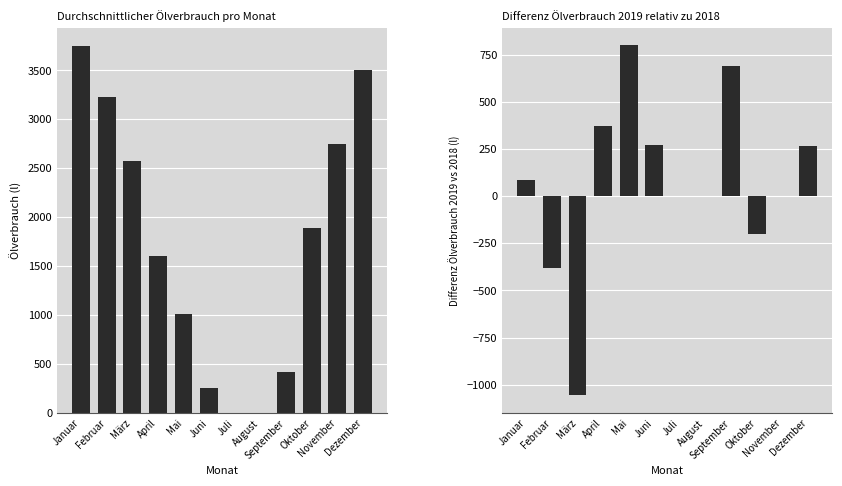

True or false: 2019 vs 2018 Differenz has a value of 1112.0 at Juli.

False